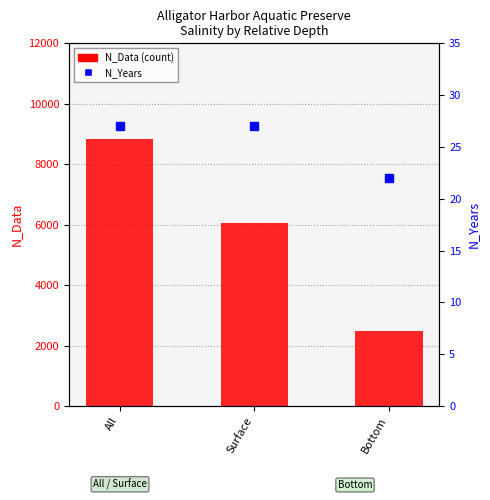

At how many categories does at least one series exceed 1417?

3